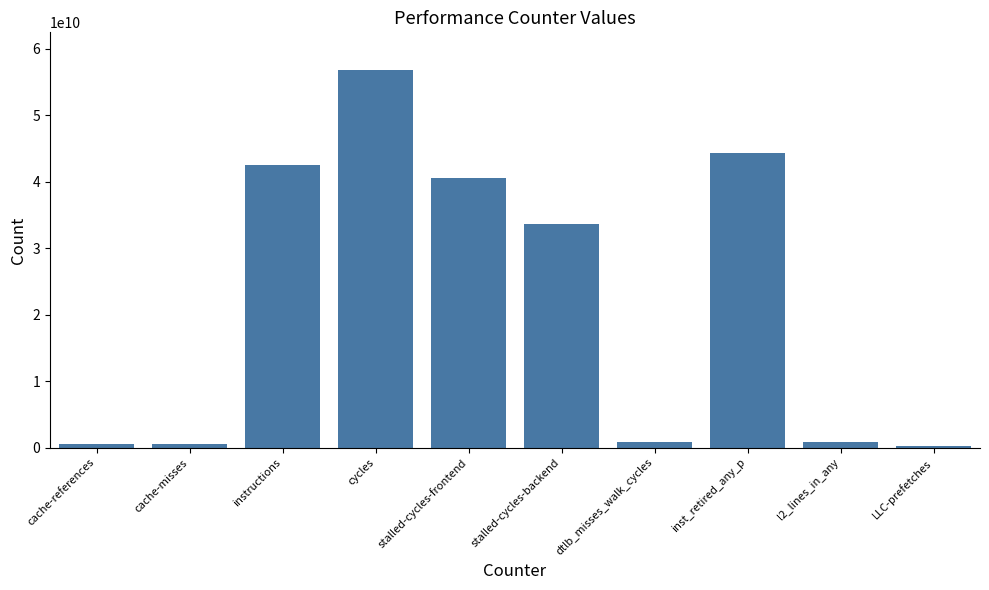

At which category does the chart reach its peak across all series?

cycles